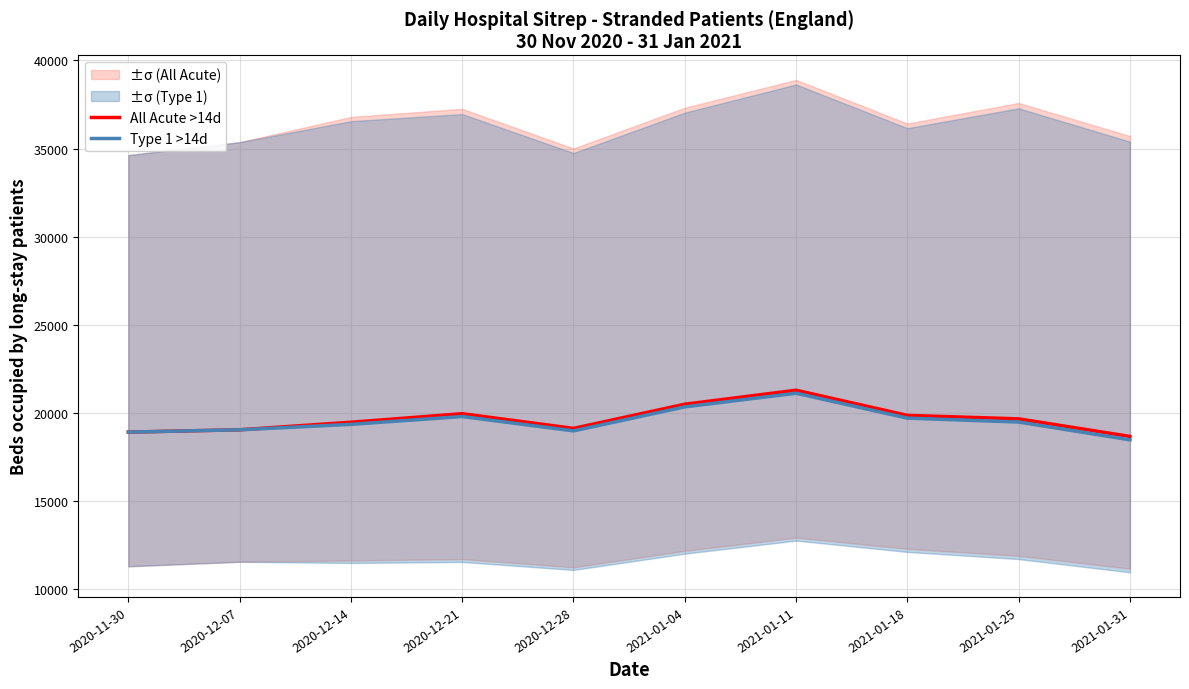

At which label is Type 1 >14d closest to 19796?

2020-12-21